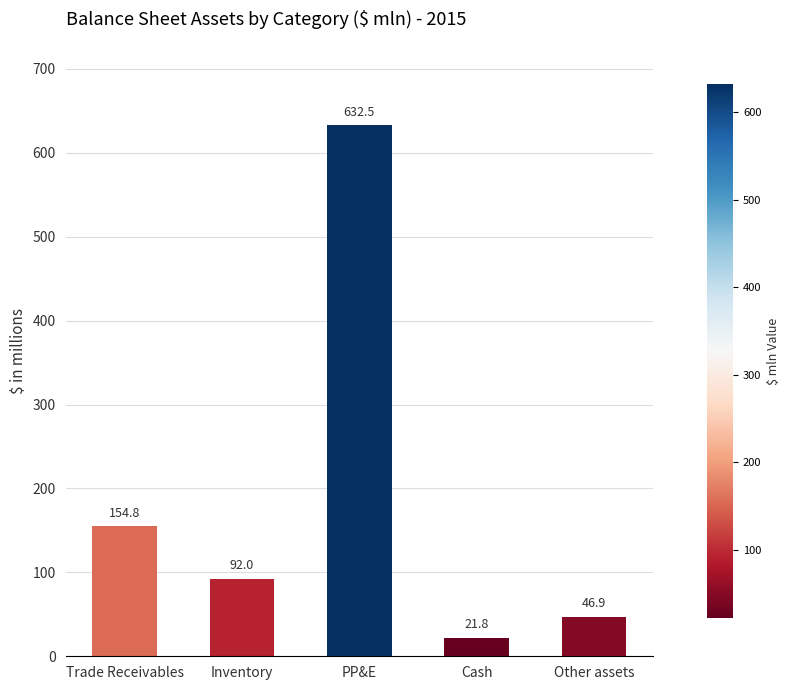

Is it true that the value at Trade Receivables is 35.6?

False